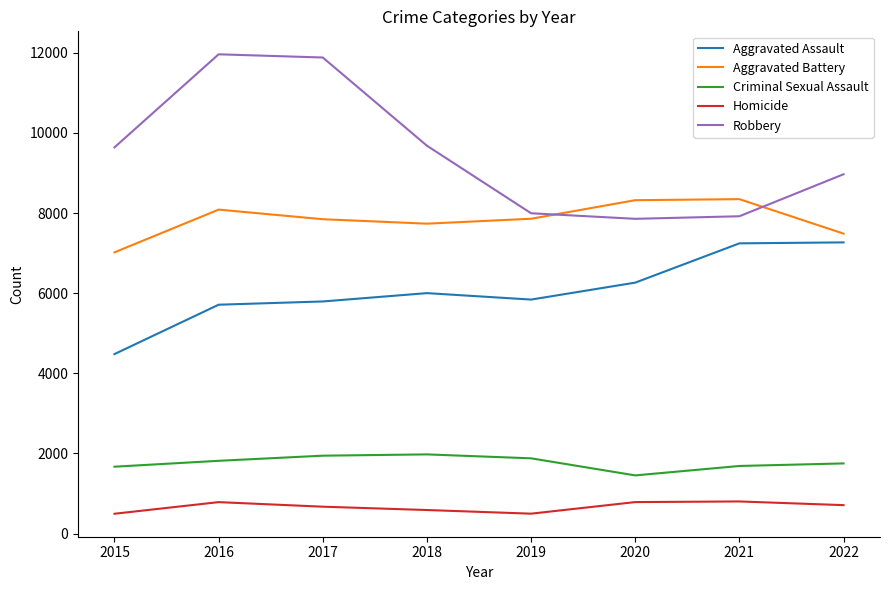

List the series in order of their peak value, highest first.

Robbery, Aggravated Battery, Aggravated Assault, Criminal Sexual Assault, Homicide